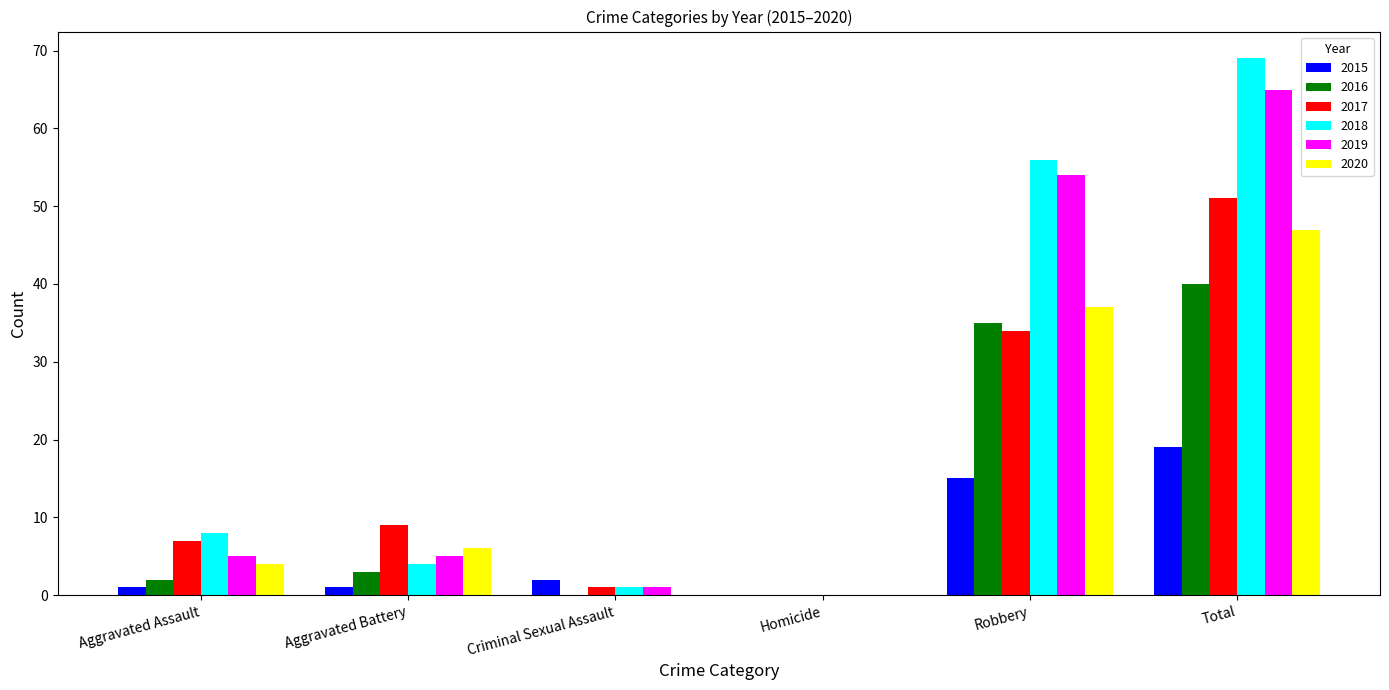

The value of 2020 at Criminal Sexual Assault is 0. True or false?

True